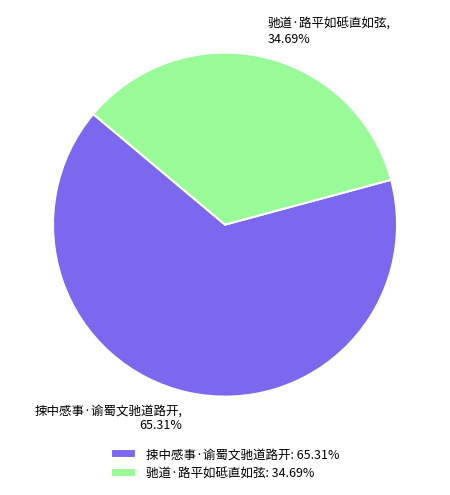

Rank the categories by value from highest to lowest.

捒中感事·谕蜀文驰道路开, 驰道·路平如砥直如弦